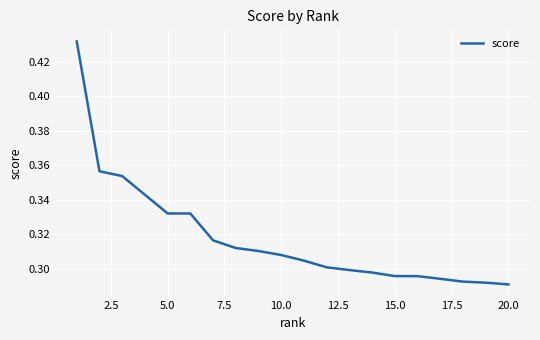

What is the difference between the maximum and second lowest values?

0.1